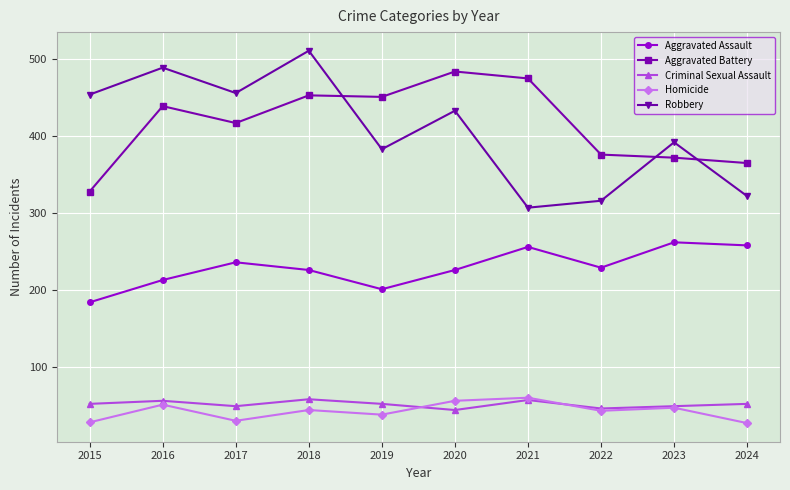

What value does the Aggravated Battery series have at 2021?

475